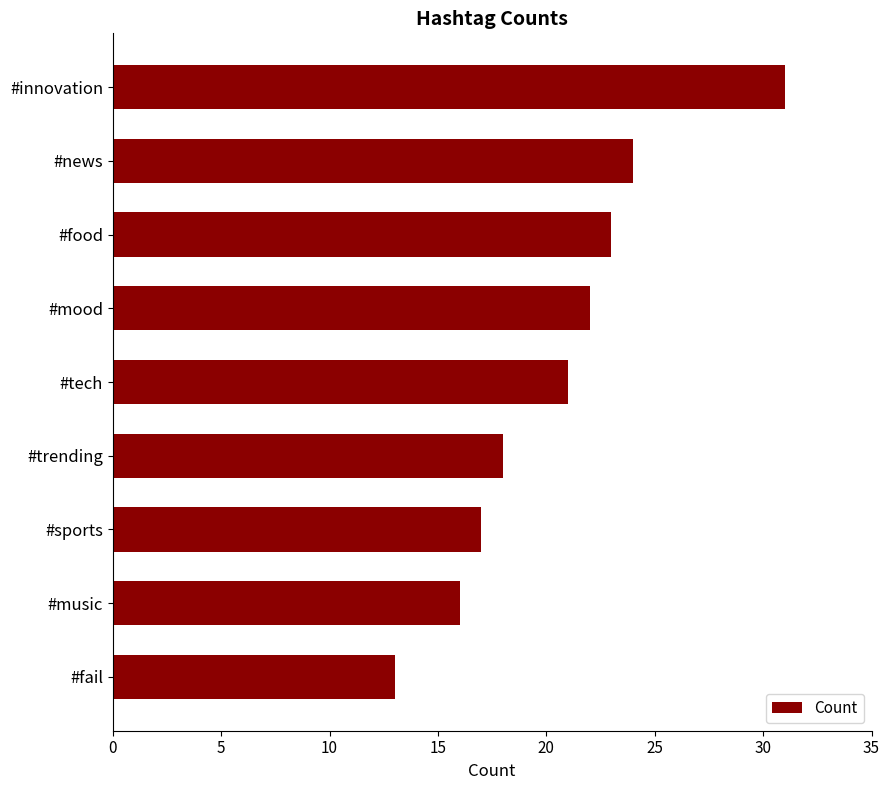

List the labels in order of value, smallest first.

#fail, #music, #sports, #trending, #tech, #mood, #food, #news, #innovation